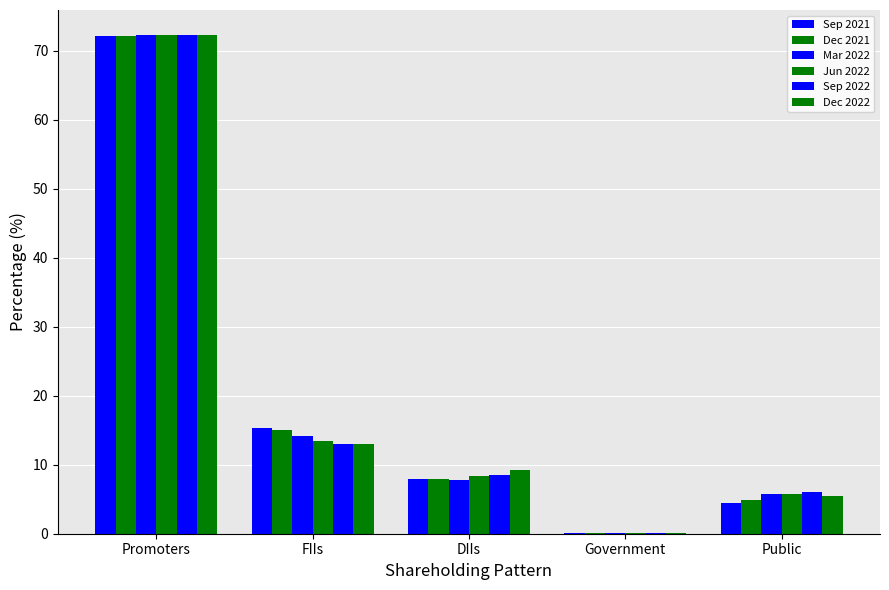

Reading left to right, extract all data points from this chart.

Sep 2021: Promoters=72.2	FIIs=15.4	DIIs=7.9	Government=0.0	Public=4.5
Dec 2021: Promoters=72.2	FIIs=15.0	DIIs=7.9	Government=0.0	Public=4.9
Mar 2022: Promoters=72.3	FIIs=14.2	DIIs=7.8	Government=0.0	Public=5.7
Jun 2022: Promoters=72.3	FIIs=13.5	DIIs=8.4	Government=0.1	Public=5.8
Sep 2022: Promoters=72.3	FIIs=13.1	DIIs=8.5	Government=0.1	Public=6.1
Dec 2022: Promoters=72.3	FIIs=12.9	DIIs=9.2	Government=0.1	Public=5.5